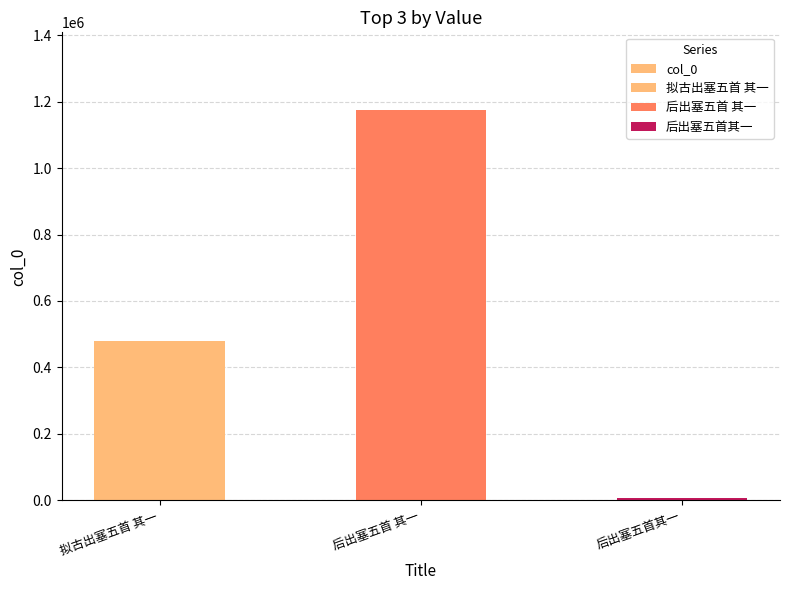

What is the difference between the maximum and minimum values?

1166382